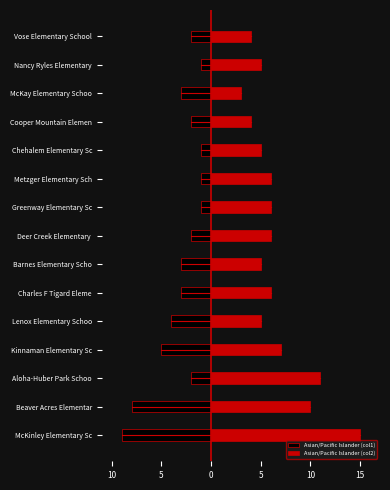

What is the smallest value displayed?

-9